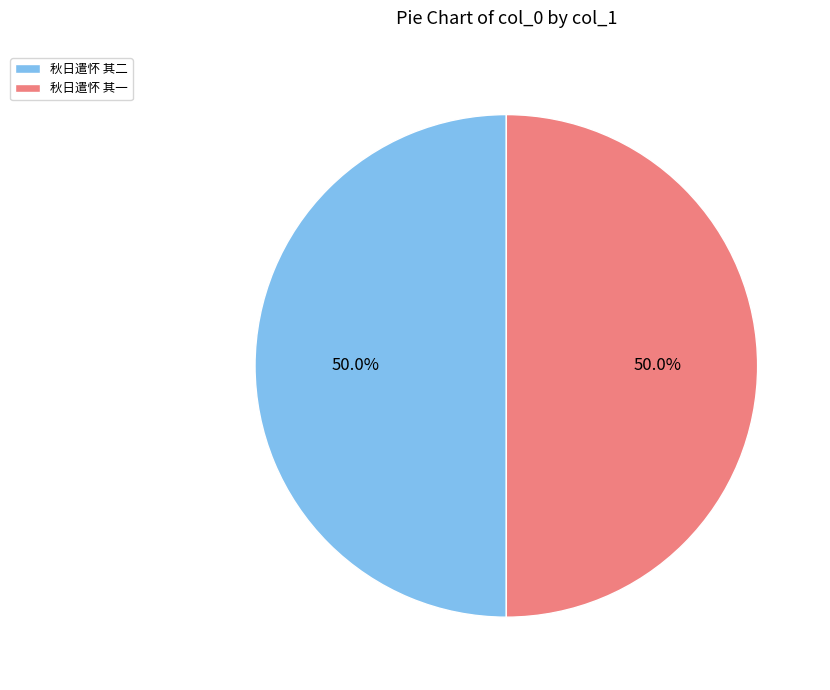

How many slices are in this pie chart?

2